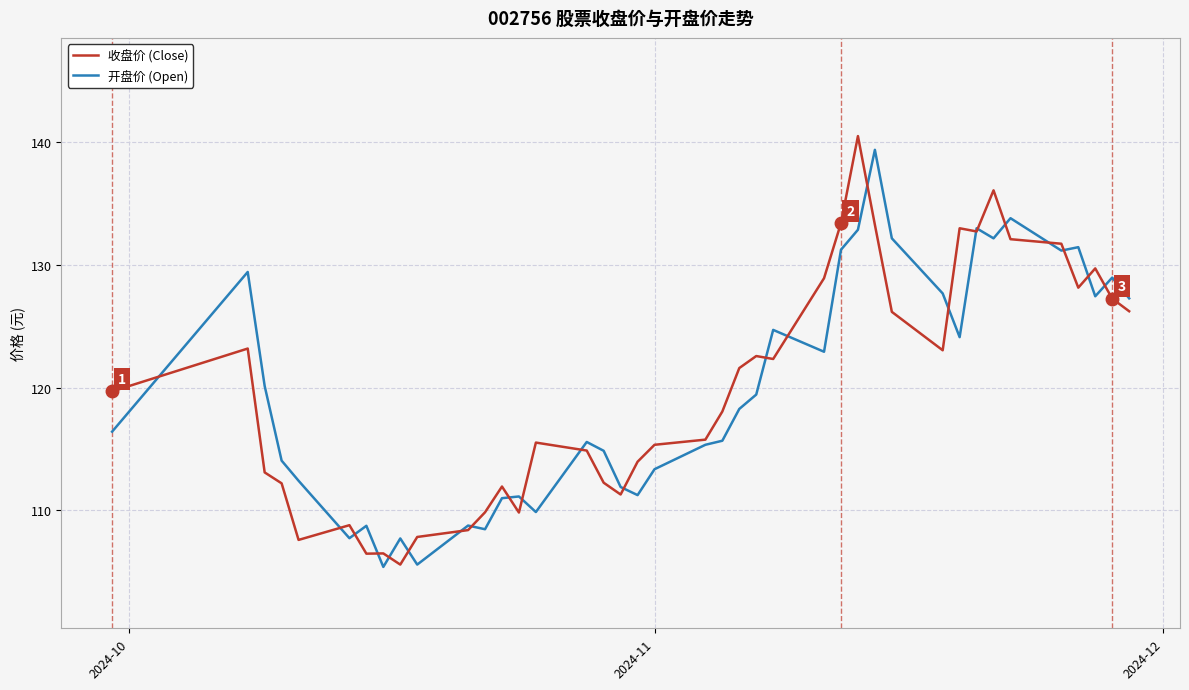

What is the highest value of the 开盘价 (Open) series?

139.4